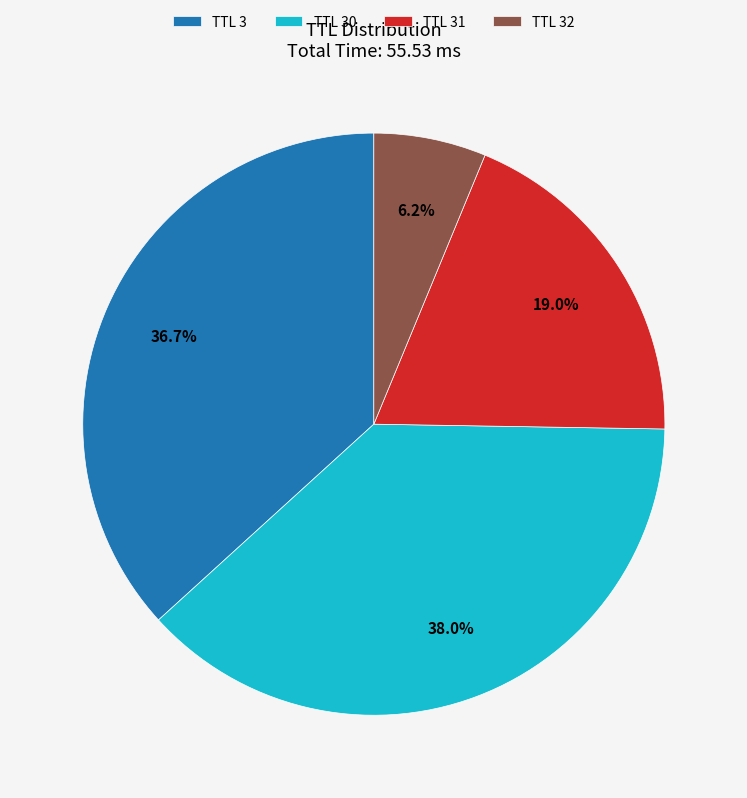

Is there any slice that represents more than half of the pie?

No